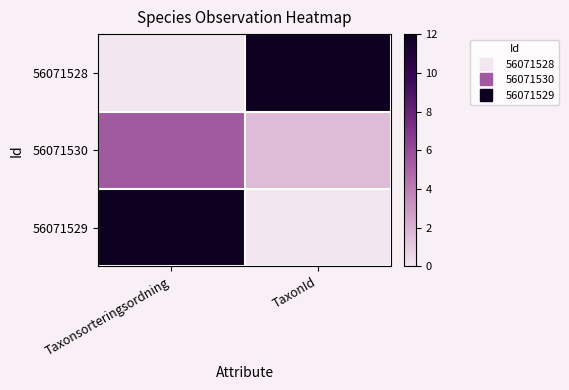

Reading left to right, list all the values displayed in this chart.

56071528: Taxonsorteringsordning=0.0	TaxonId=12.0
56071530: Taxonsorteringsordning=5.5	TaxonId=1.6
56071529: Taxonsorteringsordning=12.0	TaxonId=0.0